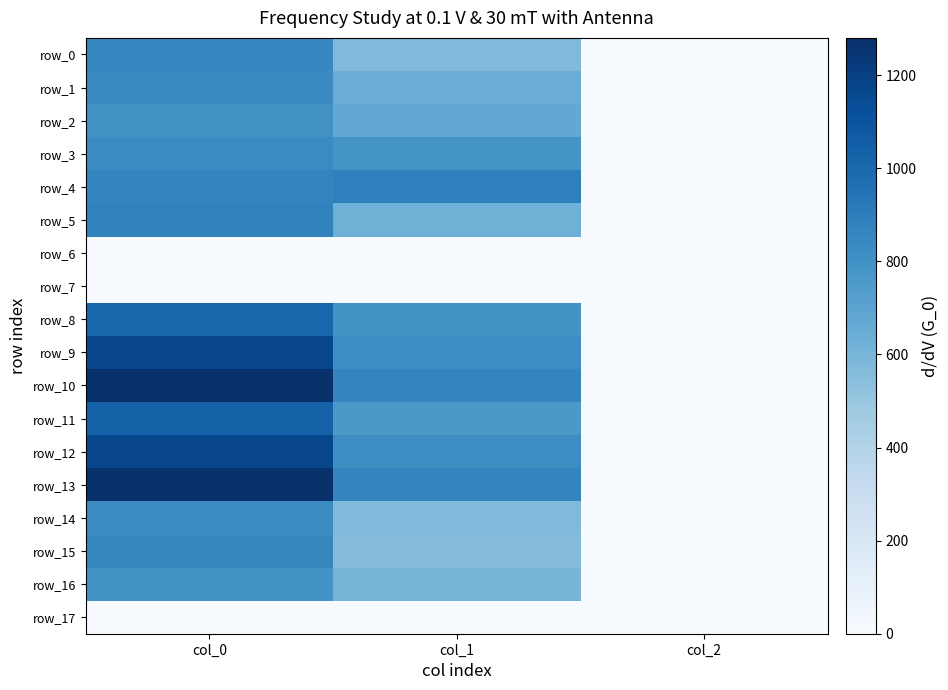

The value of row_2 at col_1 is 671.6. True or false?

True